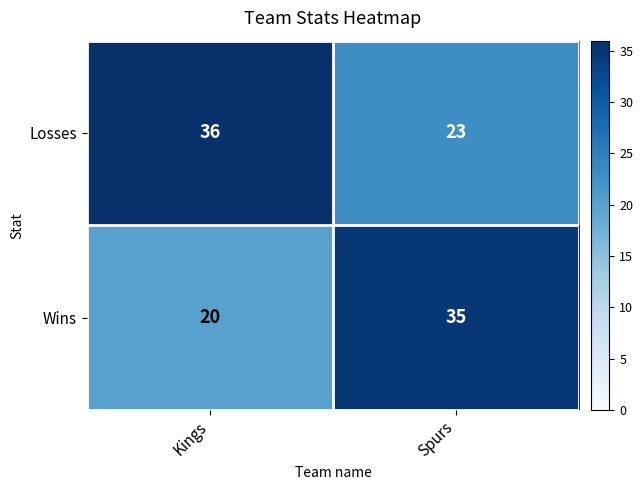

How many data points does each series have?

2